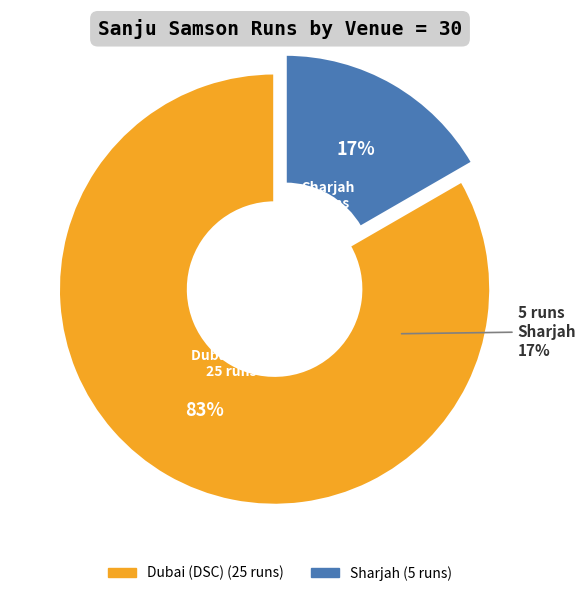

Does Dubai (DSC) account for over 50% of the chart?

Yes